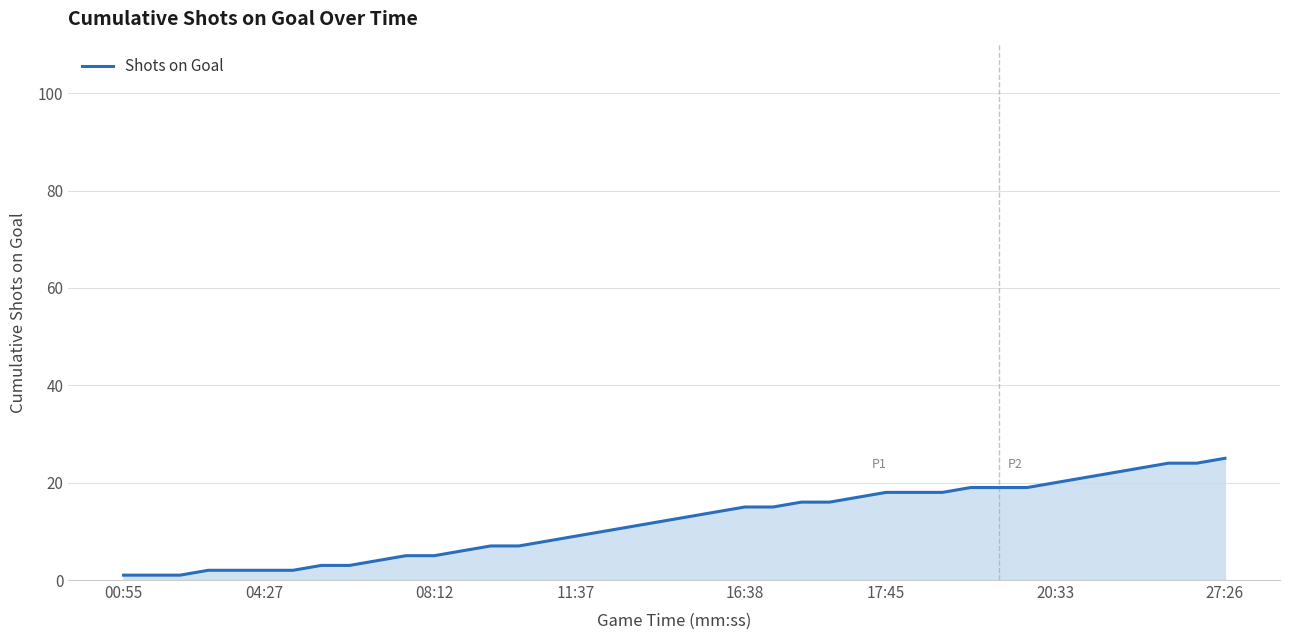

What is the difference between the maximum and minimum values?

24